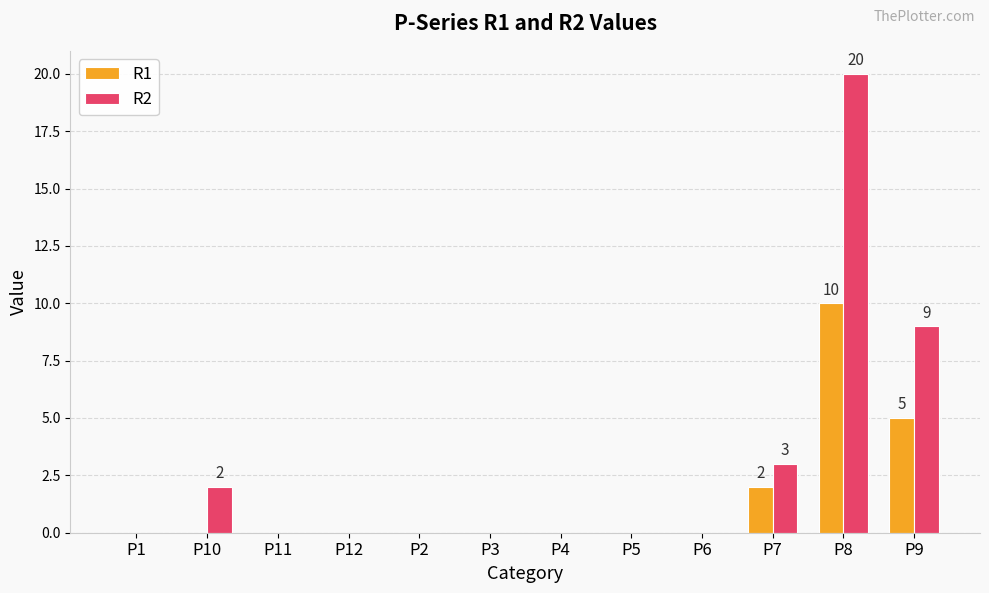

Does the chart contain stacked bars?

No